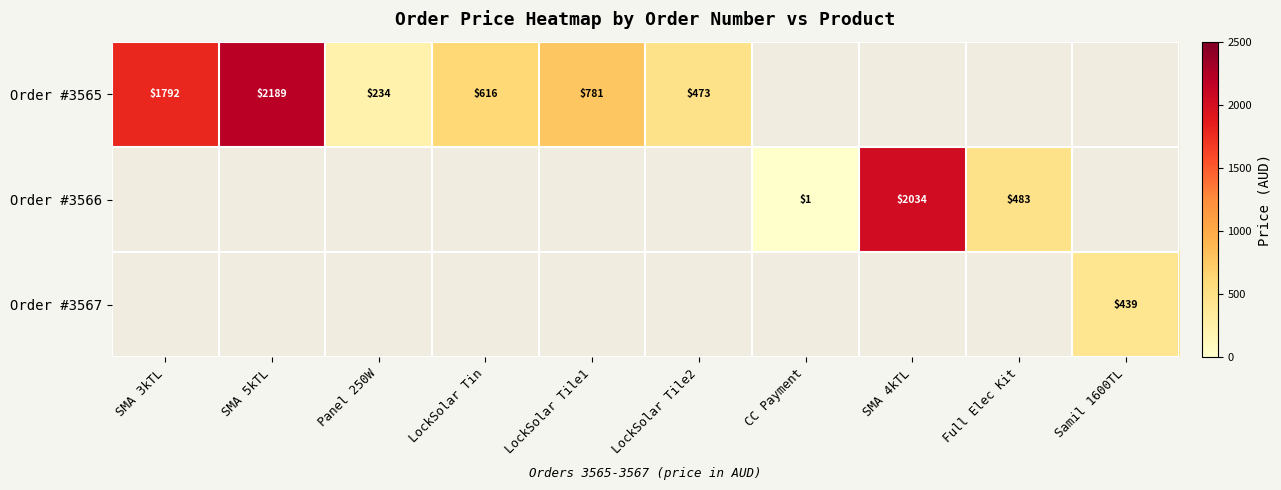

Rank the series at CC Payment from highest to lowest value.

Order #3566, Order #3565, Order #3567